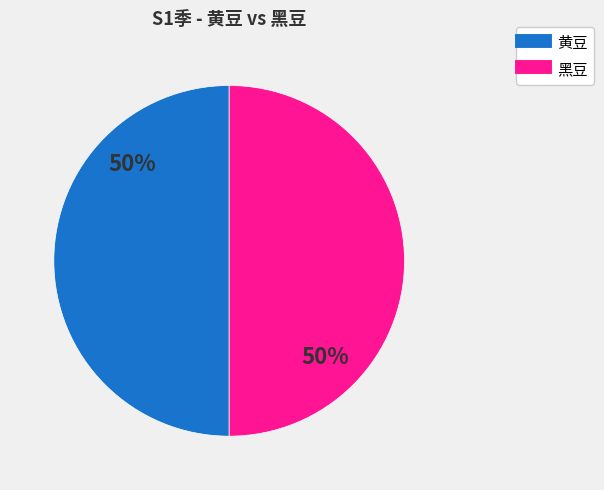

To the nearest percent, what is the average slice percentage?

50%